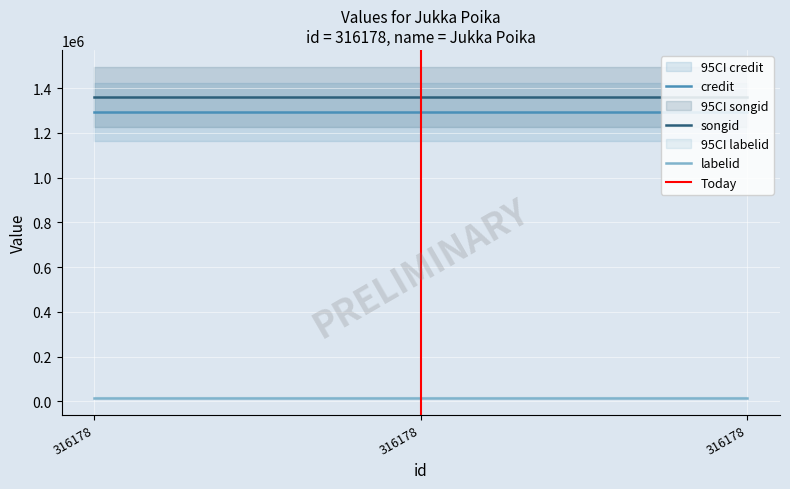

Which series has the largest total across all categories?

songid